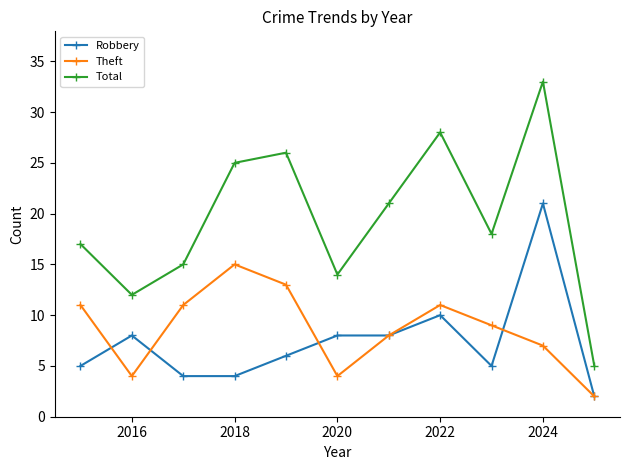

True or false: Theft and Robbery cross at least once.

True